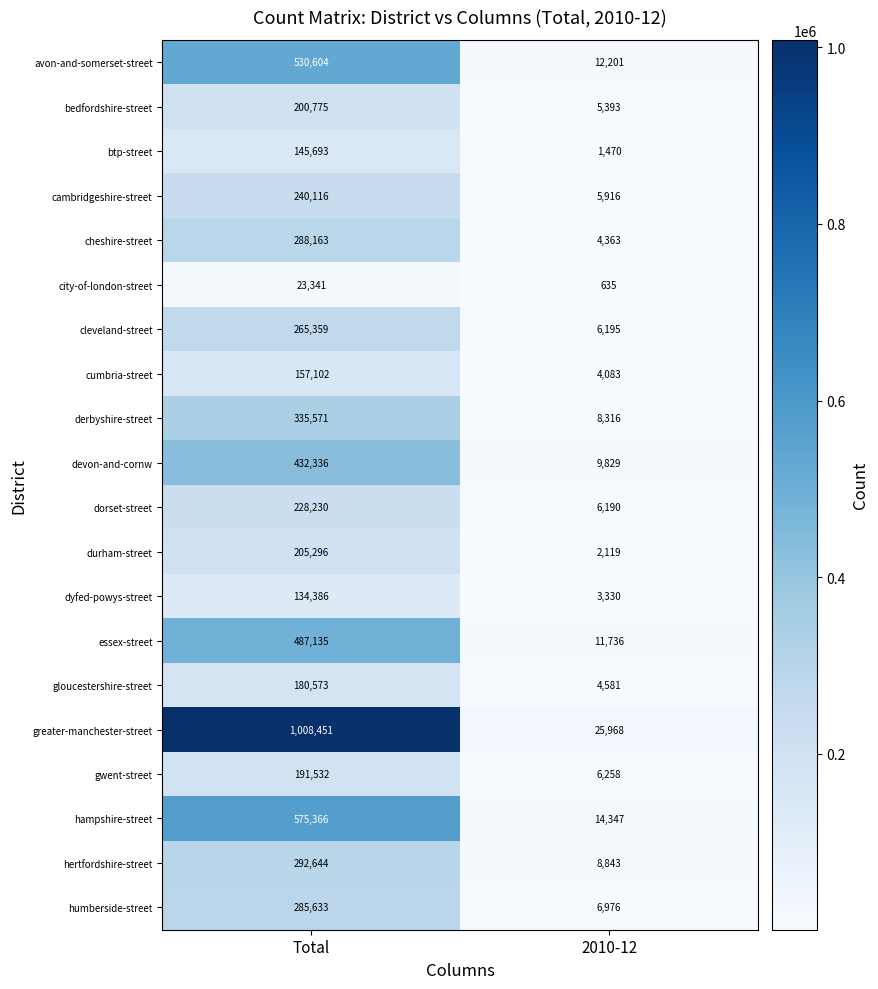

At which category is the sum across all series the highest?

Total